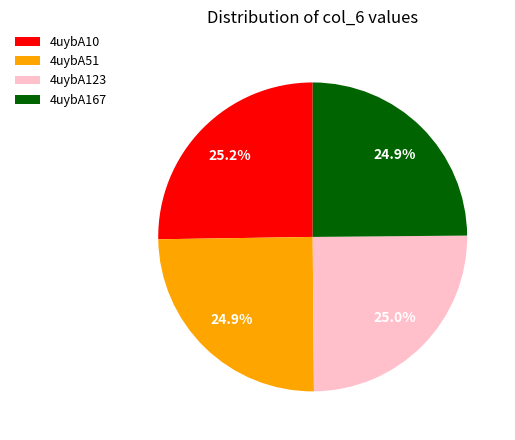

Combined, what portion of the pie is 4uybA123 and 4uybA167?

49.9%